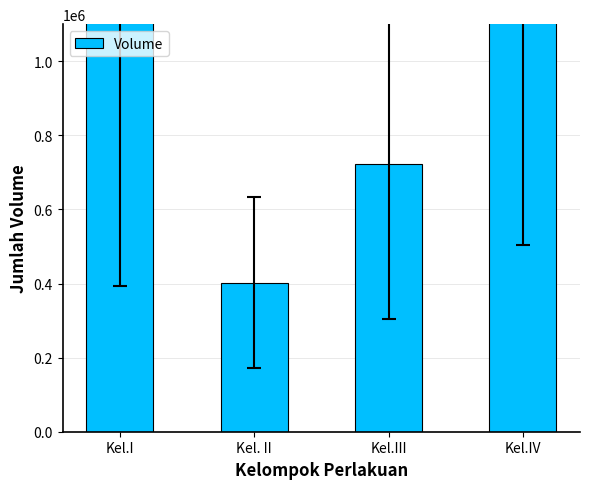

What is the label of the 4th bar from the left?

Kel.IV